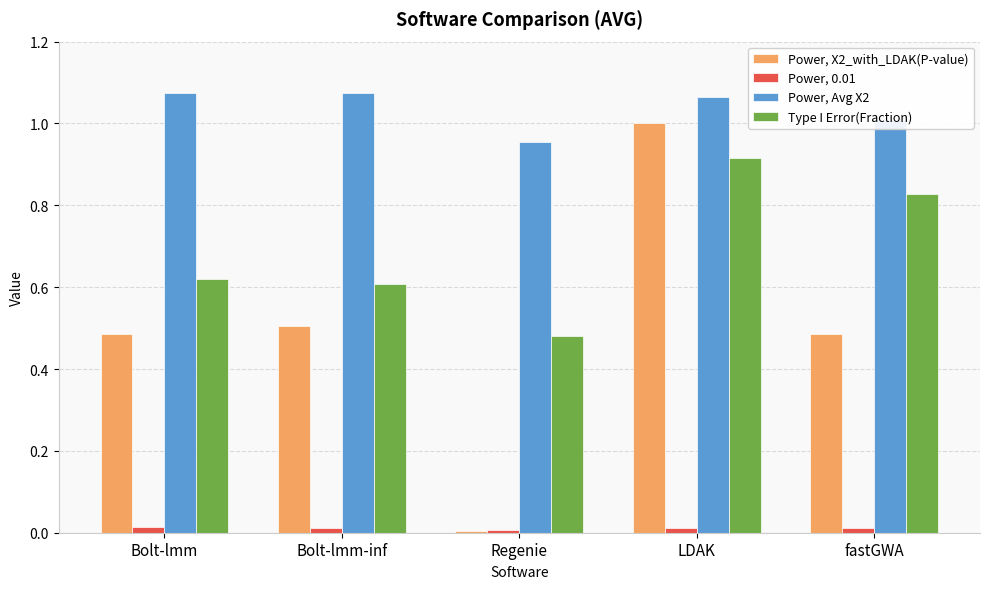

Is it true that Power, X2_with_LDAK(P-value) equals 0.0 at Regenie?

True